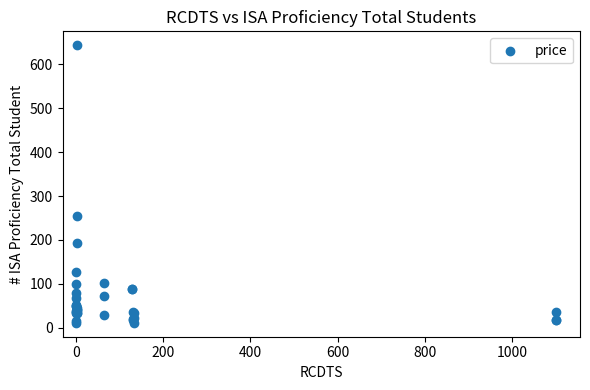

What Y value in the scatter plot is closest to 327?

255